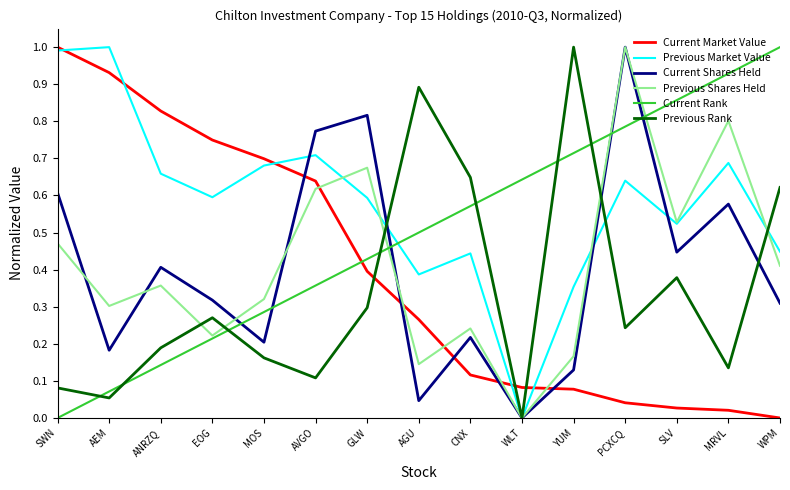

The value of Previous Rank at YUM is 1.7. True or false?

False